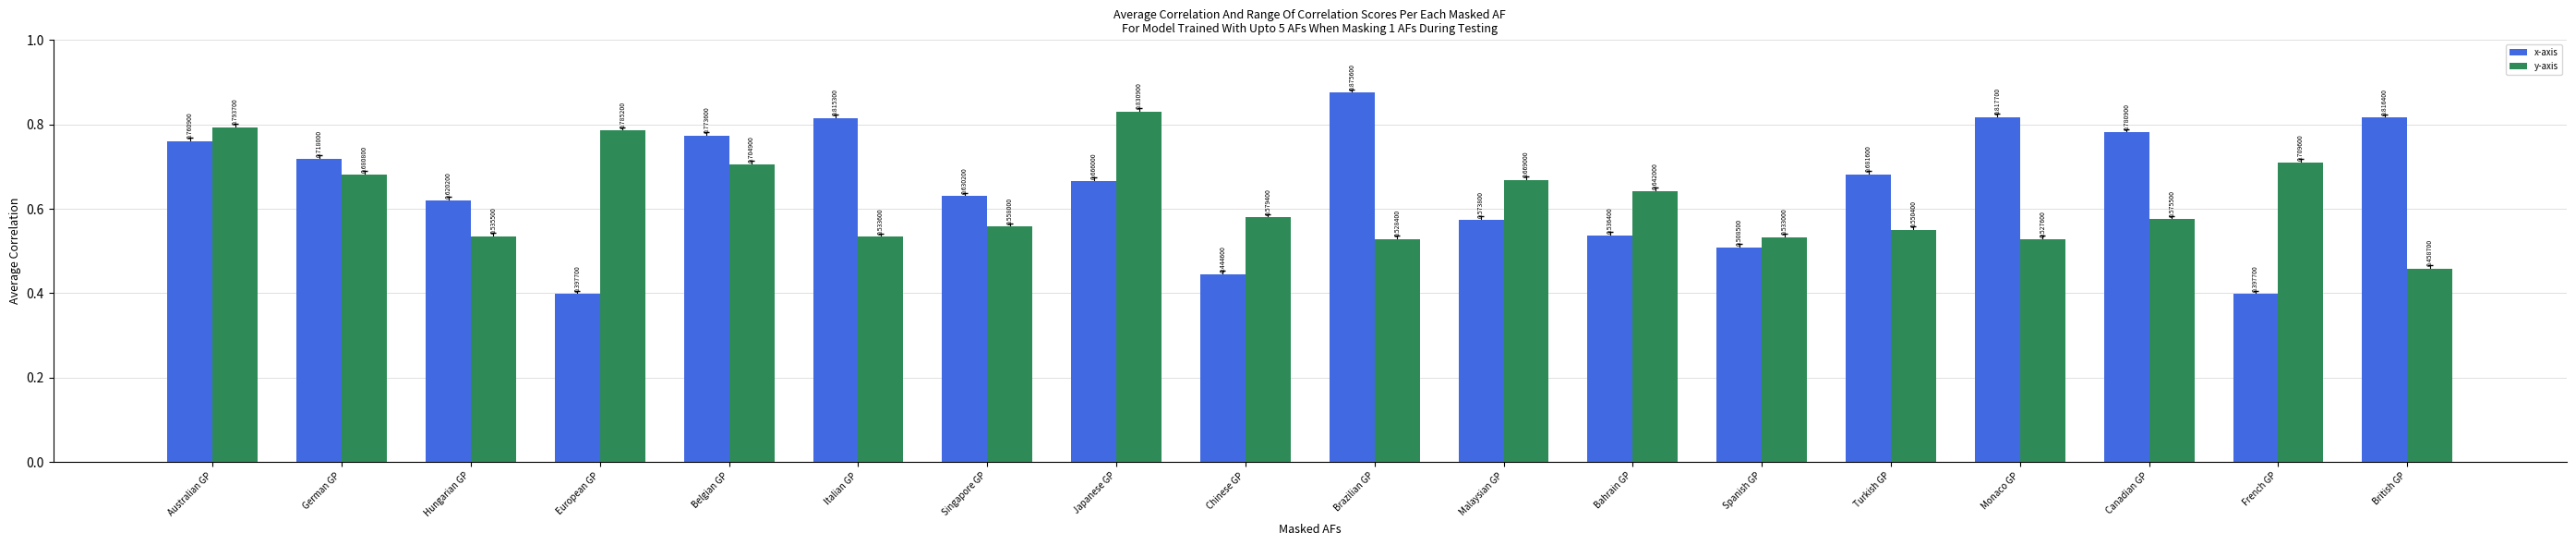

How many x-axis values are between 0 and 1?

18